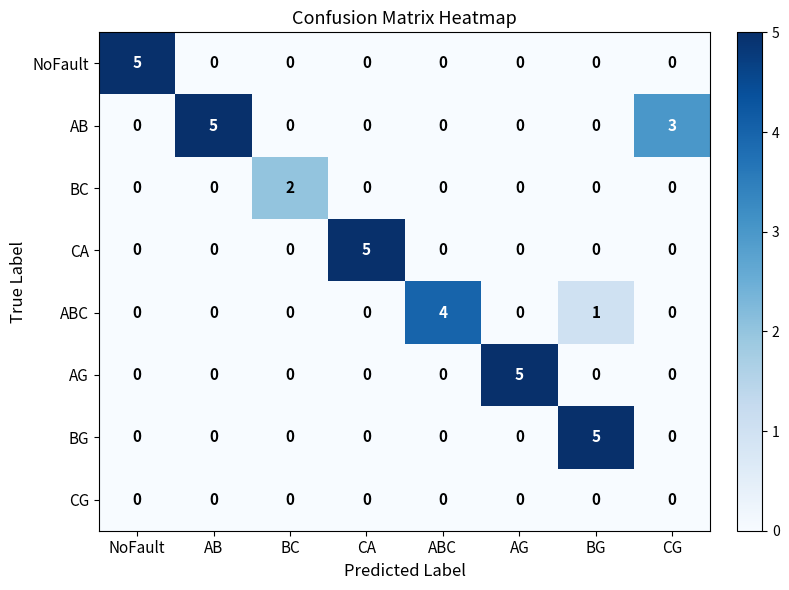

Which series has the largest total across all categories?

AB